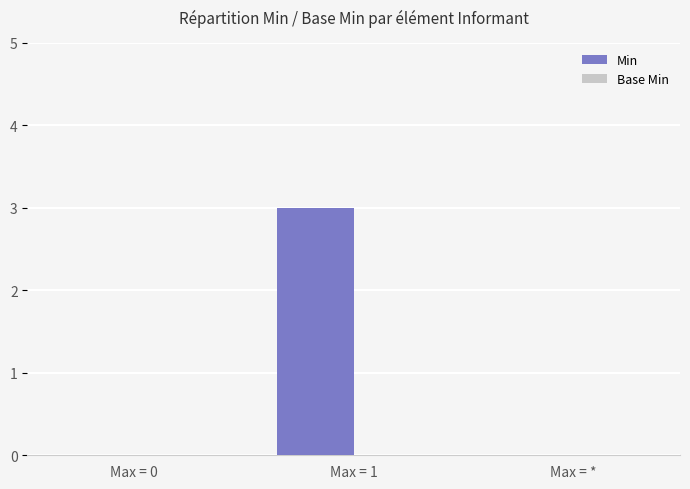

Which label corresponds to the largest value in the chart?

Max = 1